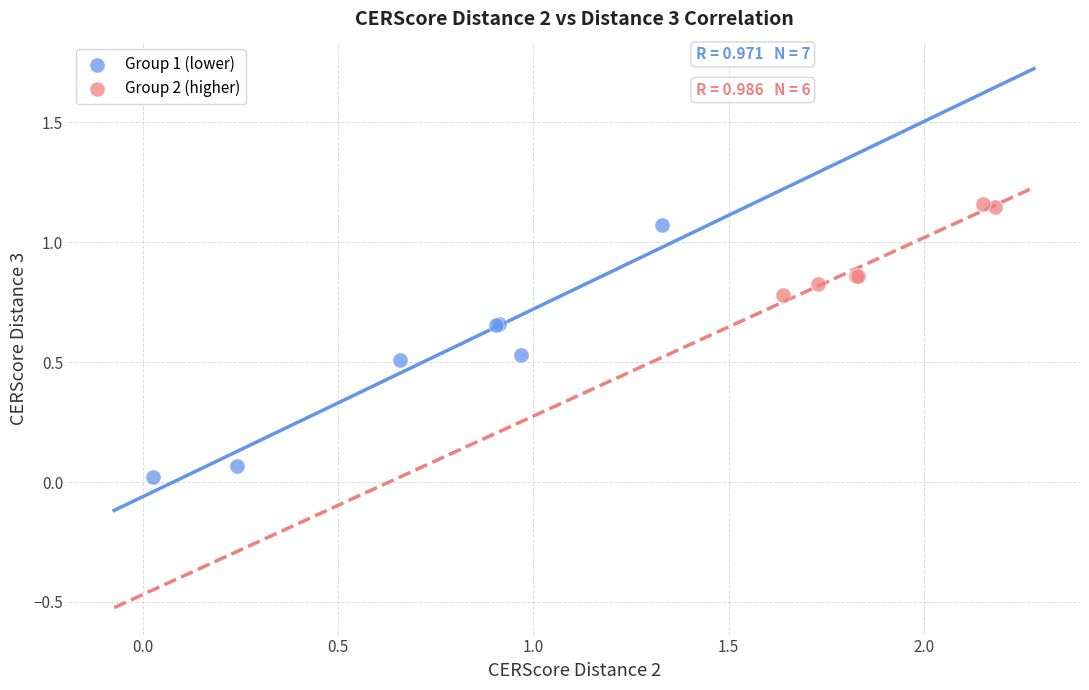

What are all the series names shown in the legend?

Group 1 (lower), Group 2 (higher)